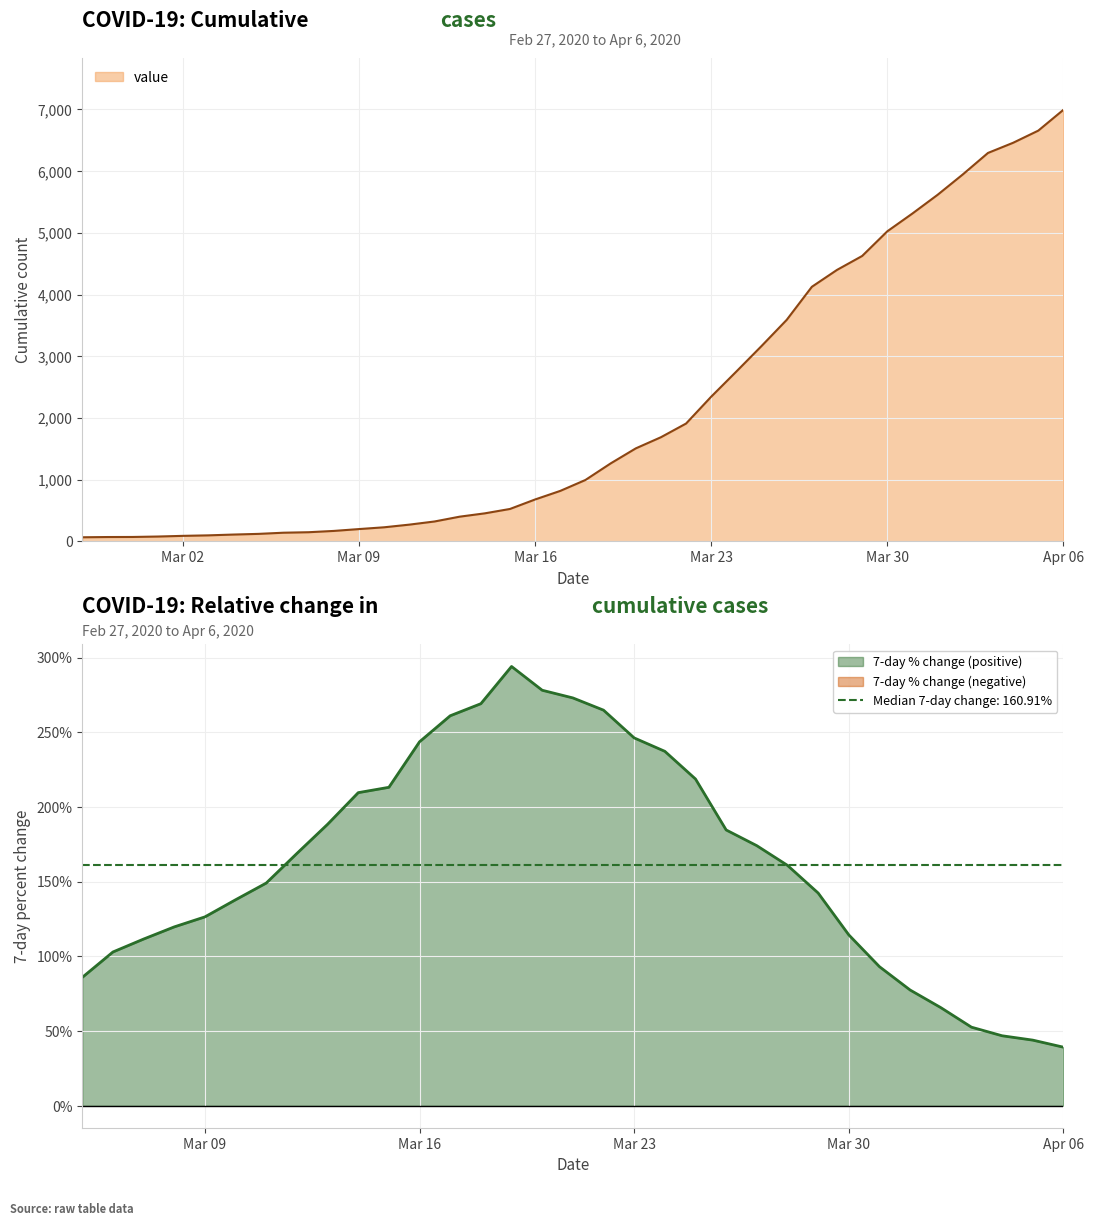

Reading right to left, transcribe all the data shown in this chart.

6995	6657	6460	6295	5947	5617	5314	5025	4625	4399	4125	3589	3165	2752	2344	1908	1686	1505	1261	993	816	677	523	452	398	320	269	226	197	167	146	138	119	108	95	87	76	69	68	64